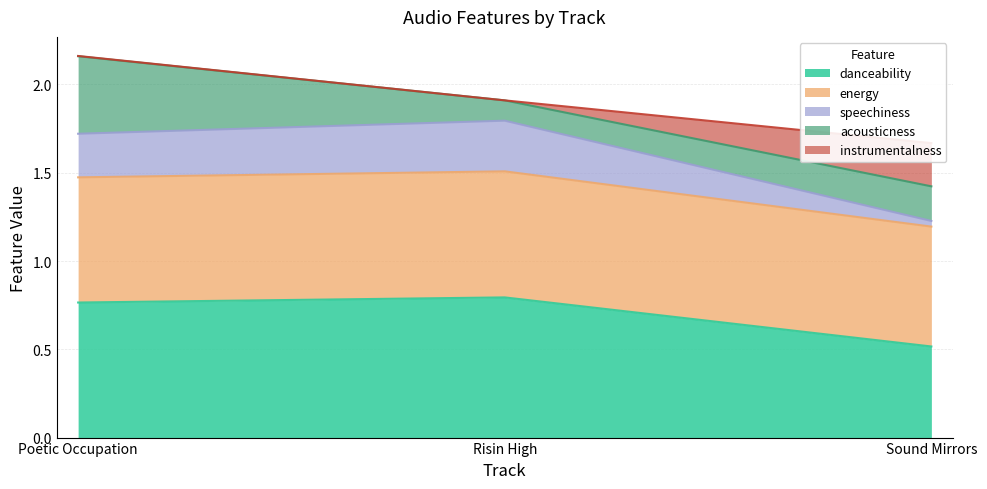

Count the danceability values in the range 0 to 1.

3